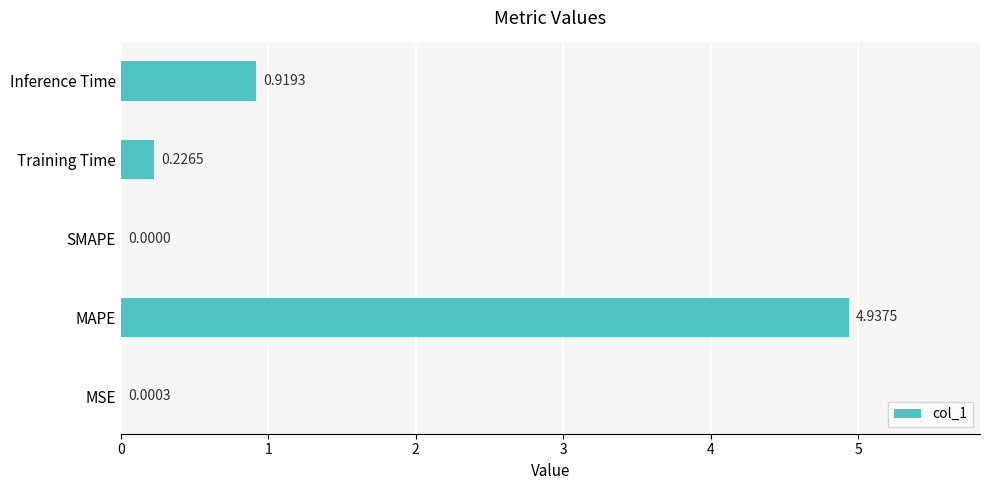

Which has a higher value, MAPE or MSE?

MAPE